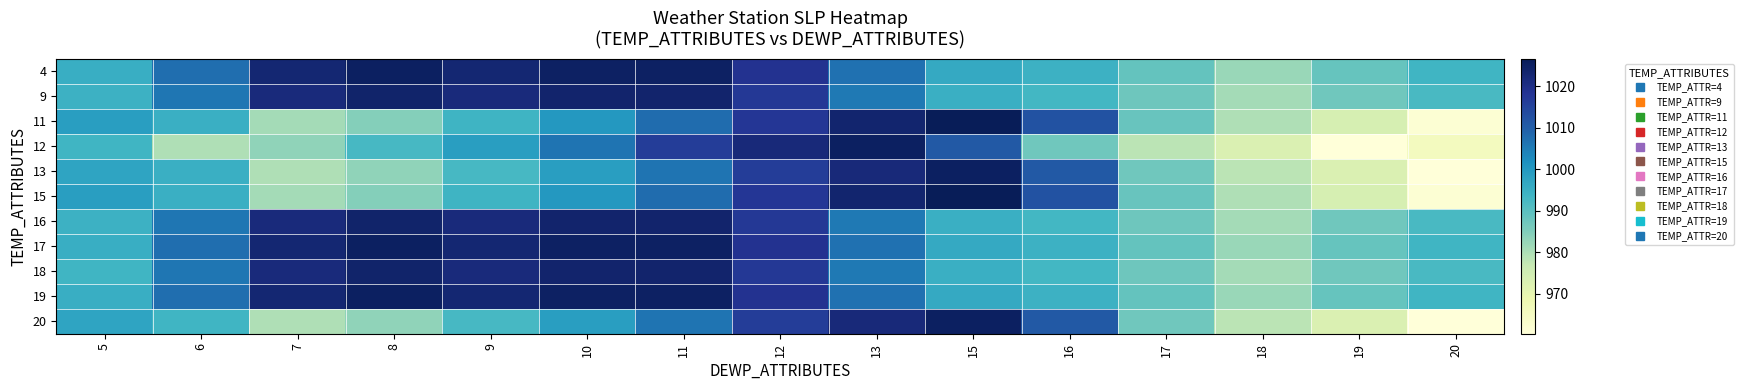

Reading left to right, what are all the values shown in this chart?

4: 5=995.1	6=1007.3	7=1022.8	8=1025.2	9=1022.8	10=1024.8	11=1024.8	12=1018.8	13=1006.9	15=996.3	16=994.4	17=988.7	18=982.2	19=988.5	20=993.6
9: 5=994.4	6=1006.0	7=1021.5	8=1023.9	9=1021.5	10=1023.5	11=1023.5	12=1017.5	13=1005.6	15=995.0	16=993.1	17=987.4	18=981.0	19=987.2	20=992.3
11: 5=998.9	6=994.8	7=980.9	8=984.6	9=993.9	10=1000.1	11=1007.7	12=1017.7	13=1023.3	15=1026.6	16=1012.3	17=988.3	18=979.6	19=973.8	20=961.6
12: 5=993.5	6=979.6	7=983.3	8=992.6	9=998.8	10=1006.4	11=1016.4	12=1021.9	13=1025.2	15=1011.0	16=987.1	17=978.4	18=972.6	19=960.4	20=965.6
13: 5=997.6	6=994.8	7=979.6	8=983.3	9=992.6	10=998.8	11=1006.4	12=1016.4	13=1021.9	15=1025.2	16=1011.0	17=987.1	18=978.4	19=972.6	20=960.4
15: 5=998.9	6=994.8	7=980.9	8=984.6	9=993.9	10=1000.1	11=1007.7	12=1017.7	13=1023.3	15=1026.6	16=1012.3	17=988.3	18=979.6	19=973.8	20=961.6
16: 5=994.4	6=1006.0	7=1021.5	8=1023.9	9=1021.5	10=1023.5	11=1023.5	12=1017.5	13=1005.6	15=995.0	16=993.1	17=987.4	18=981.0	19=987.2	20=992.3
17: 5=995.1	6=1007.3	7=1022.8	8=1025.2	9=1022.8	10=1024.8	11=1024.8	12=1018.8	13=1006.9	15=996.3	16=994.4	17=988.7	18=982.2	19=988.5	20=993.6
18: 5=993.6	6=1006.0	7=1021.5	8=1023.9	9=1021.5	10=1023.5	11=1023.5	12=1017.5	13=1005.6	15=995.0	16=993.1	17=987.4	18=981.0	19=987.2	20=992.3
19: 5=995.1	6=1007.3	7=1022.8	8=1025.2	9=1022.8	10=1024.8	11=1024.8	12=1018.8	13=1006.9	15=996.3	16=994.4	17=988.7	18=982.2	19=988.5	20=993.6
20: 5=997.6	6=993.5	7=979.6	8=983.3	9=992.6	10=998.8	11=1006.4	12=1016.4	13=1021.9	15=1025.2	16=1011.0	17=987.1	18=978.4	19=972.6	20=960.4